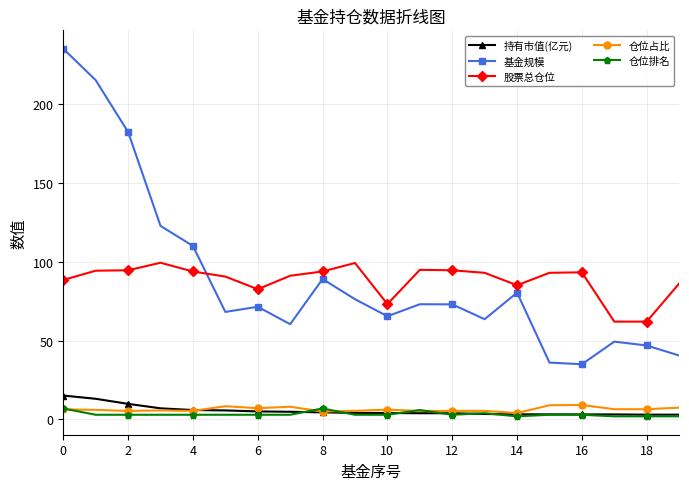

True or false: 基金规模 has more than 1 points higher than both neighbors.

True